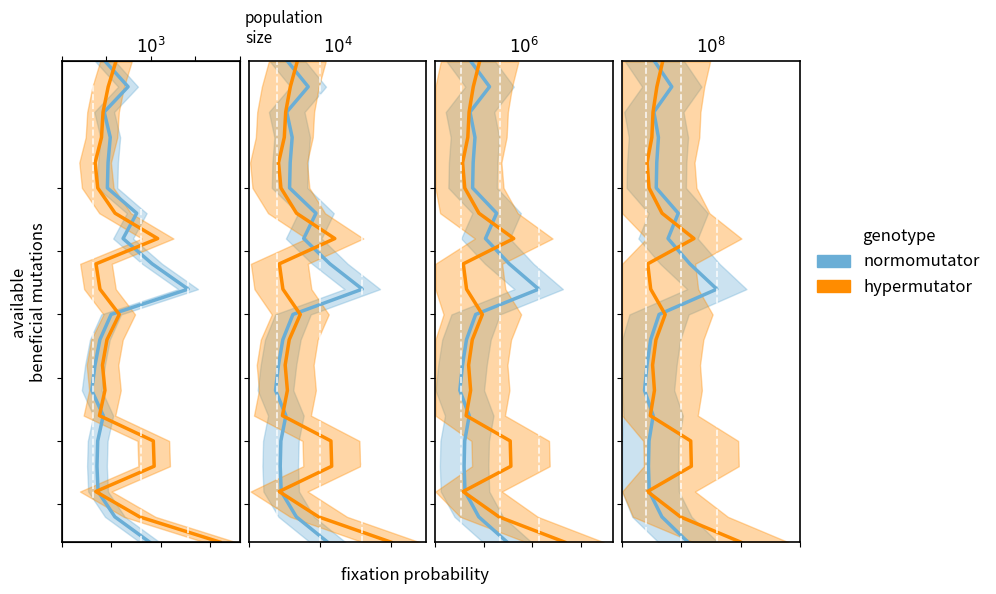

How many lines are shown in the chart?

2